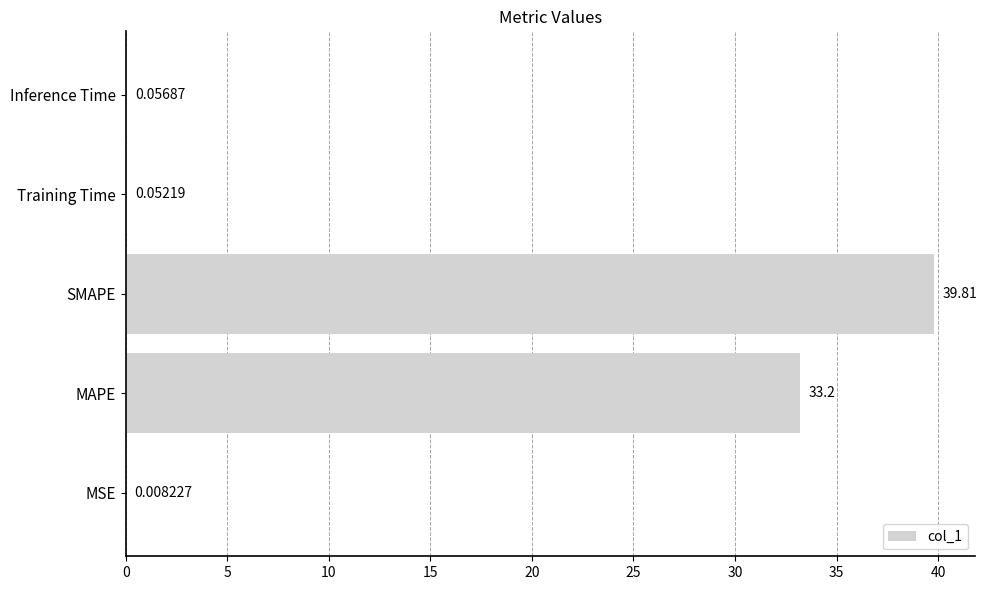

Does the chart contain stacked bars?

No